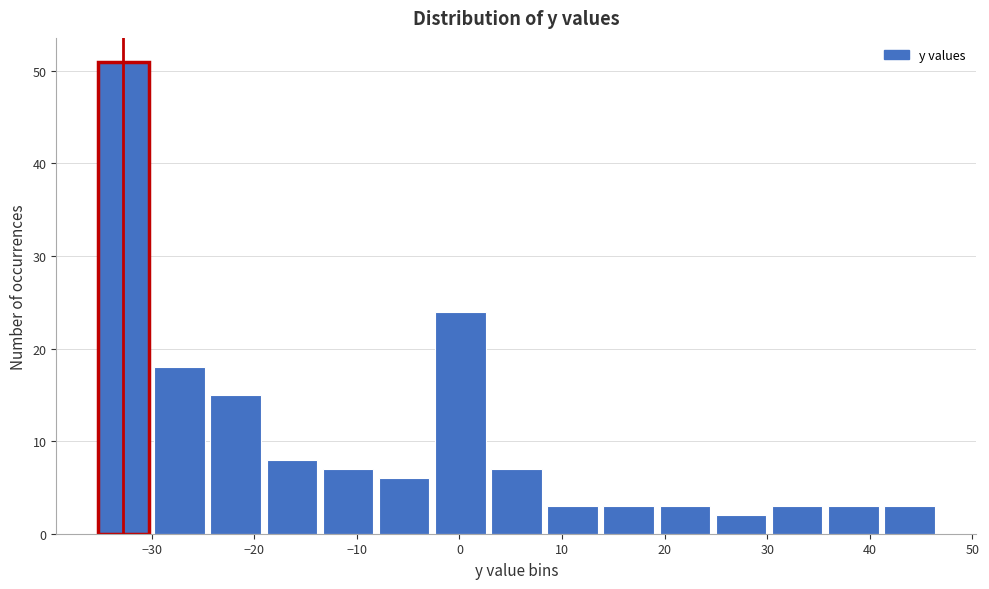

Reading left to right, transcribe this chart: for each bar, give the range it covers on the x-axis and its height. Neither the bar edges nor the heights are printed on the chart, so give them approximately, as read against the axes.

-35 to -30: 51
-30 to -25: 18
-25 to -19: 15
-19 to -14: 8
-14 to -8: 7
-8 to -3: 6
-3 to 3: 24
3 to 8: 7
8 to 14: 3
14 to 19: 3
19 to 25: 3
25 to 30: 2
30 to 36: 3
36 to 41: 3
41 to 47: 3